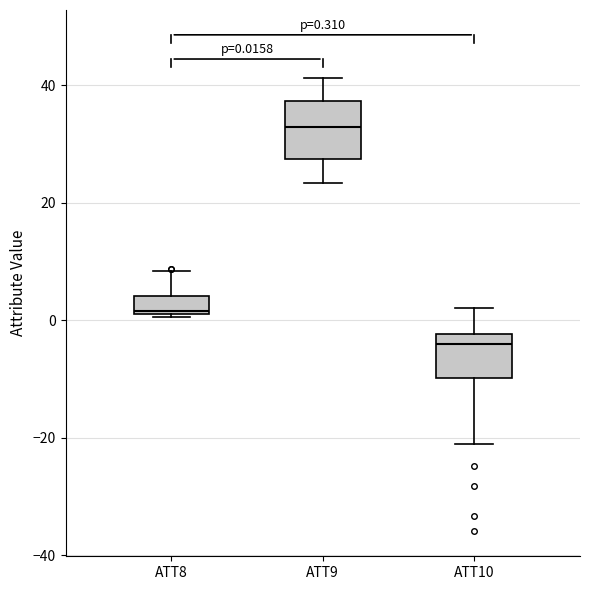

Which box's median line is the lowest?

ATT10